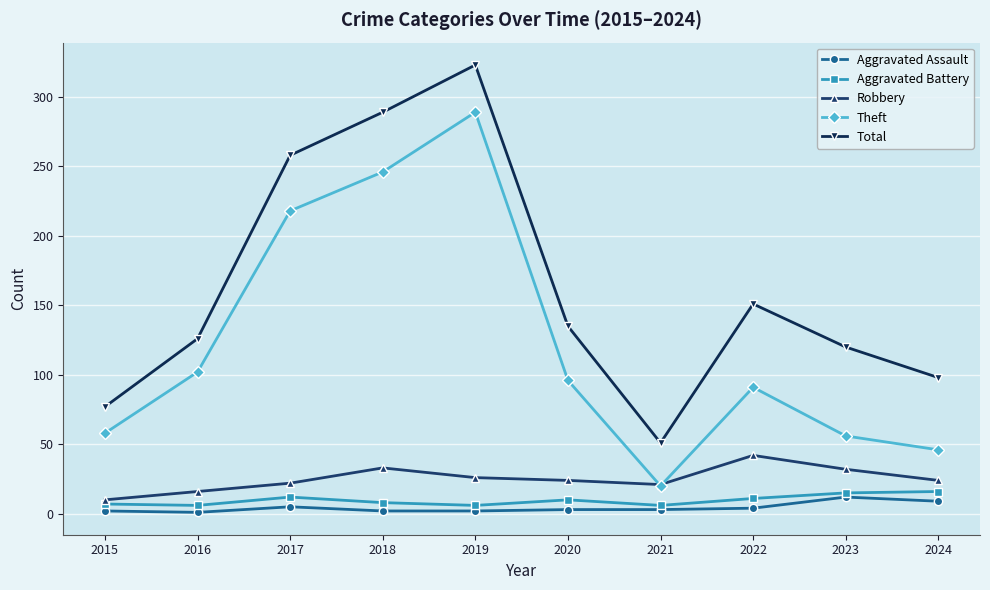

True or false: Theft and Aggravated Battery cross at least once.

False